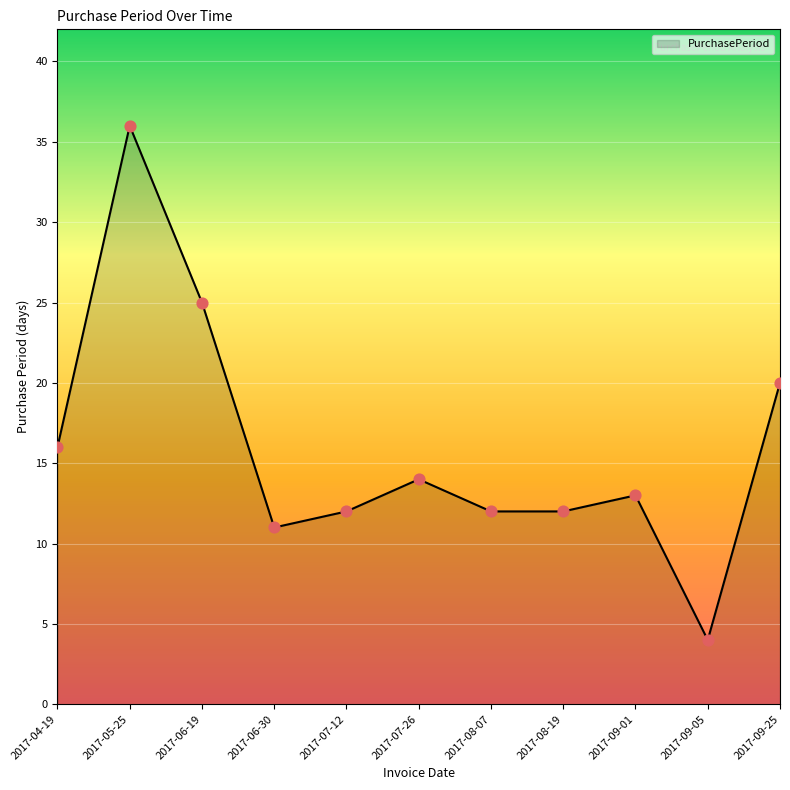

Between 2017-06-19 and 2017-07-26, which is larger?

2017-06-19